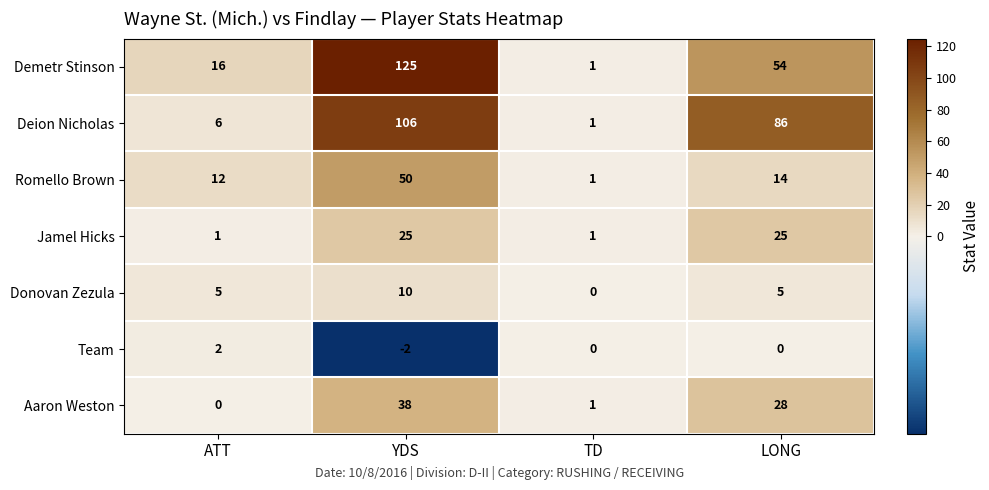

Reading left to right, what are all the values shown in this chart?

Demetr Stinson: 16	125	1	54
Deion Nicholas: 6	106	1	86
Romello Brown: 12	50	1	14
Jamel Hicks: 1	25	1	25
Donovan Zezula: 5	10	0	5
Team: 2	-2	0	0
Aaron Weston: 0	38	1	28